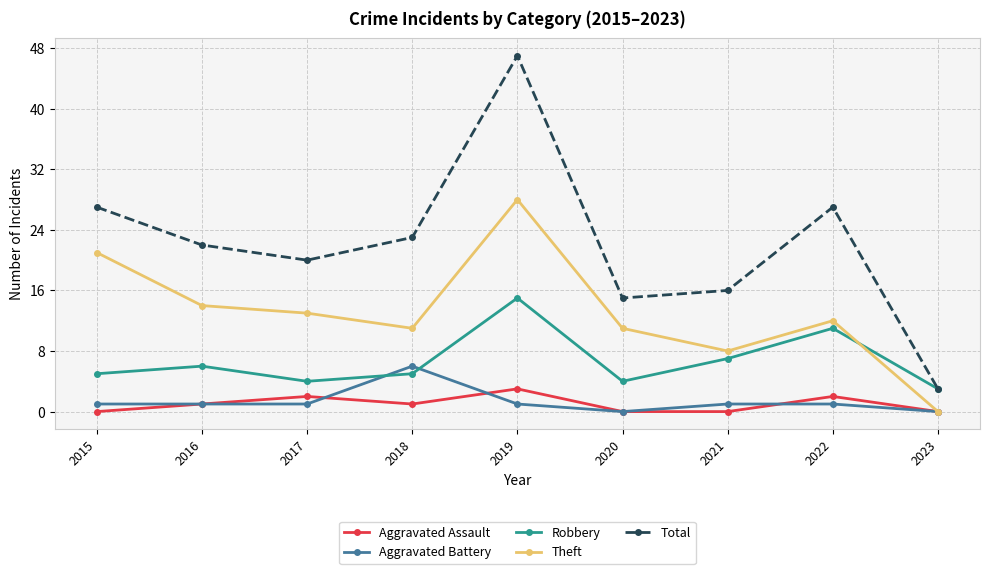

List the series in order of their peak value, lowest first.

Aggravated Assault, Aggravated Battery, Robbery, Theft, Total